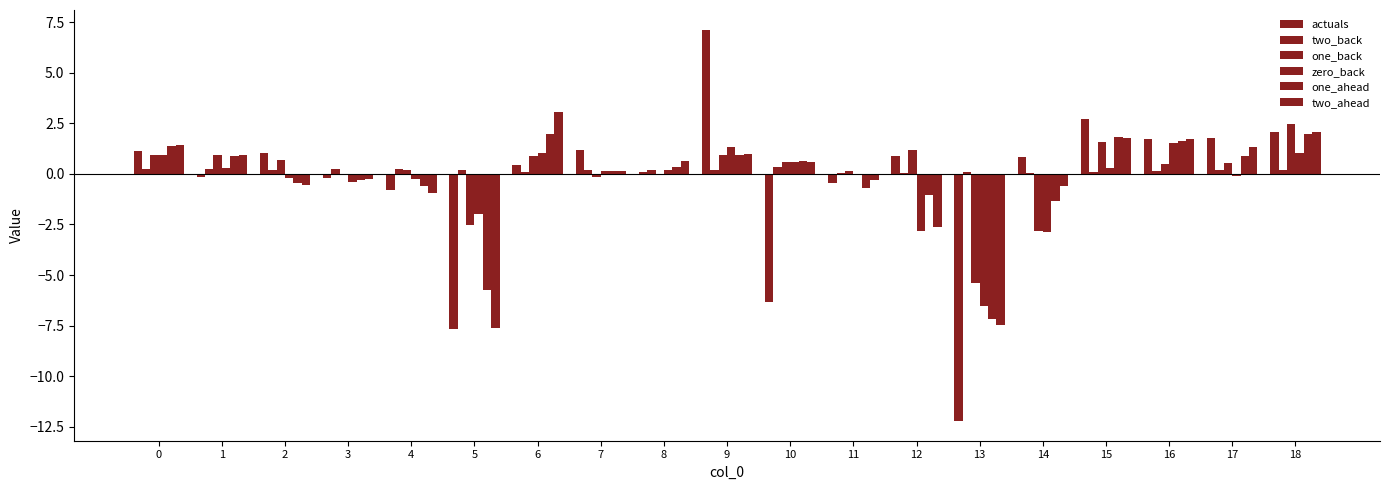

What is the difference between the two_ahead values at 2 and 16?

2.3